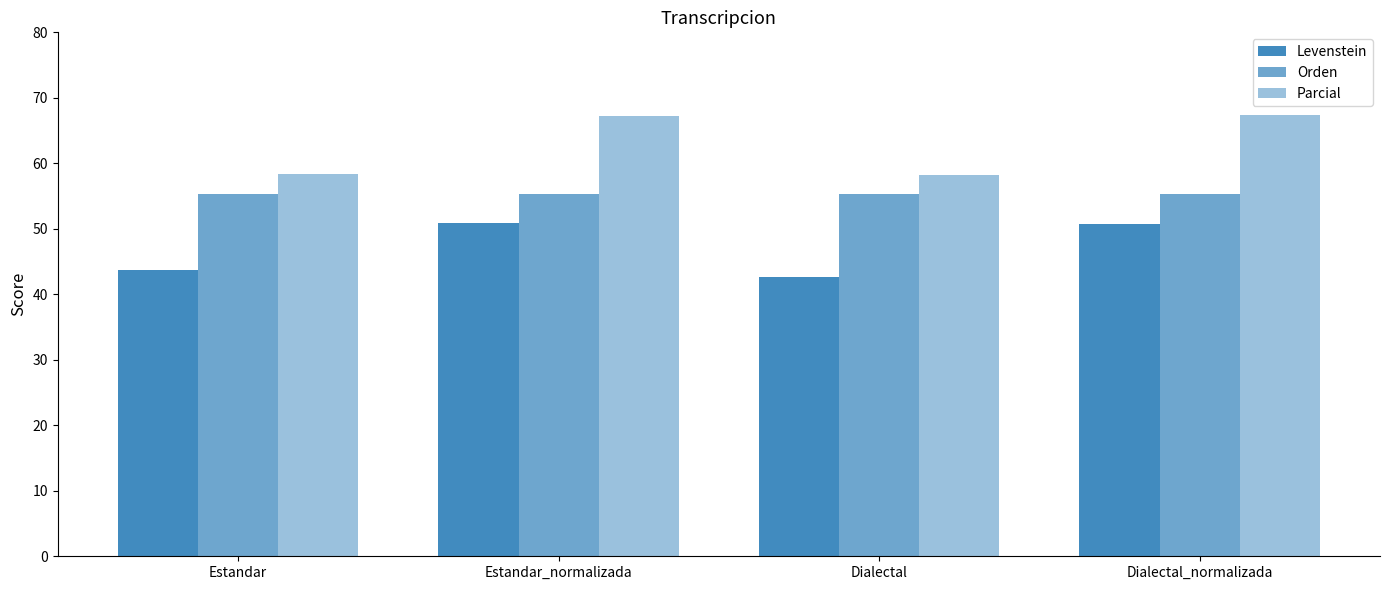

At which category is the sum across all series the highest?

Estandar_normalizada